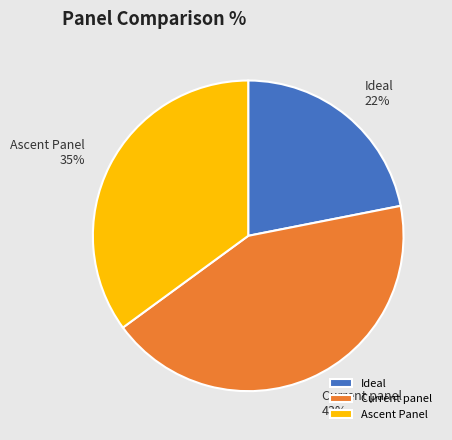

Does Current panel account for over 50% of the chart?

No